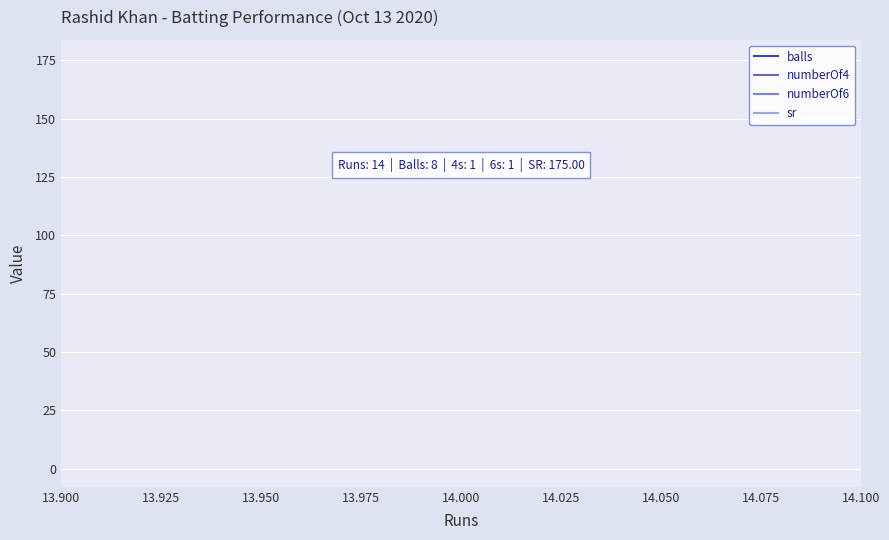

What is the minimum value shown in the chart?

1